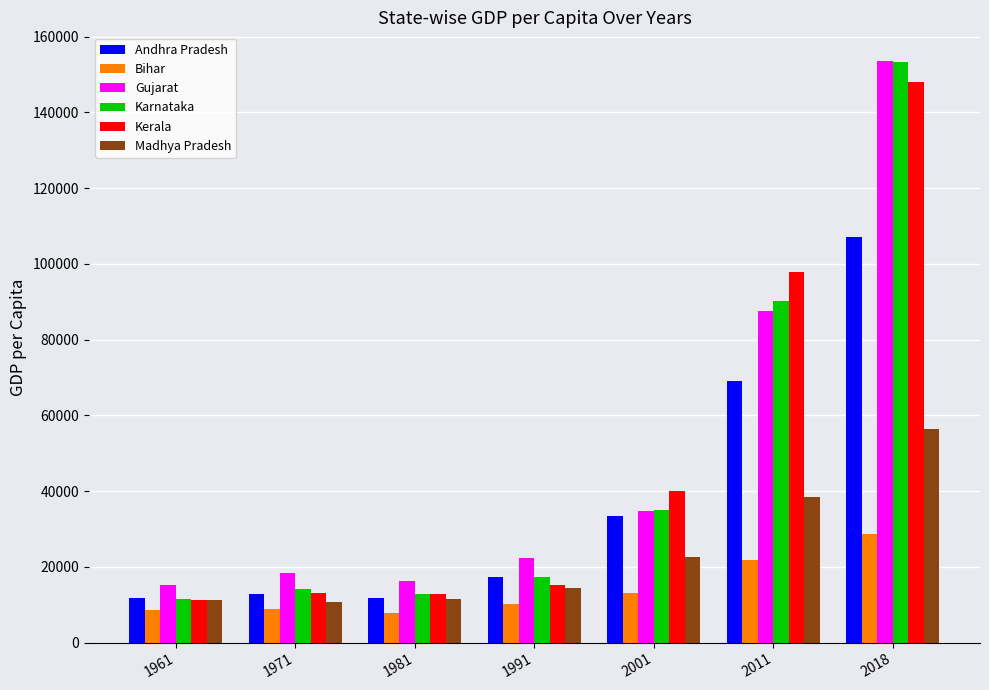

Where is Karnataka nearest to the value 82447?

2011